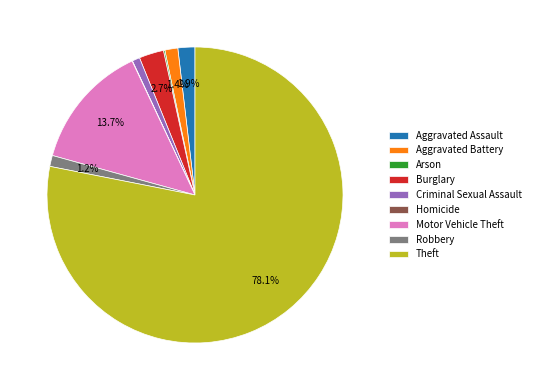

What is the largest slice in the pie chart?

Theft